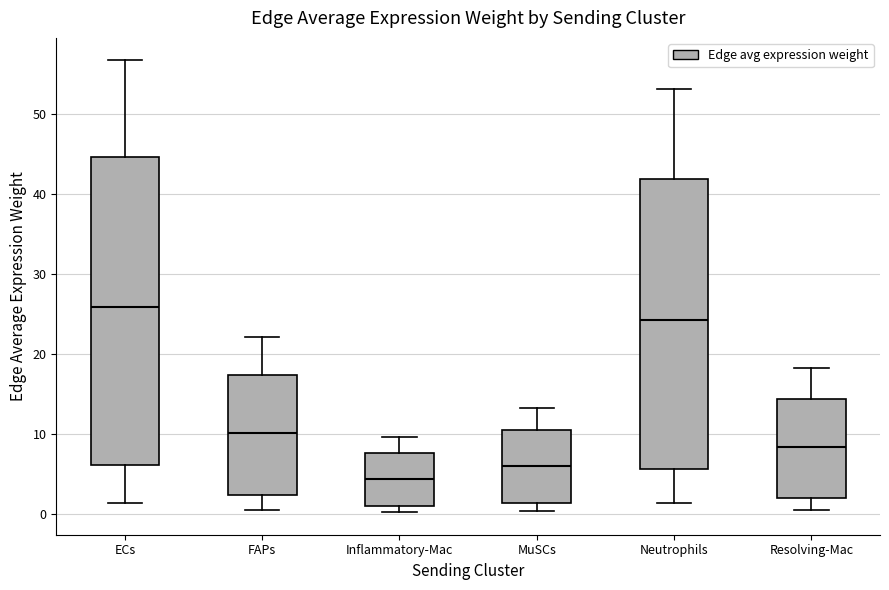

Where does the upper whisker of the box for Neutrophils end on the y-axis? The values are not printed on the chart, so give them approximately, as read against the axis.

53